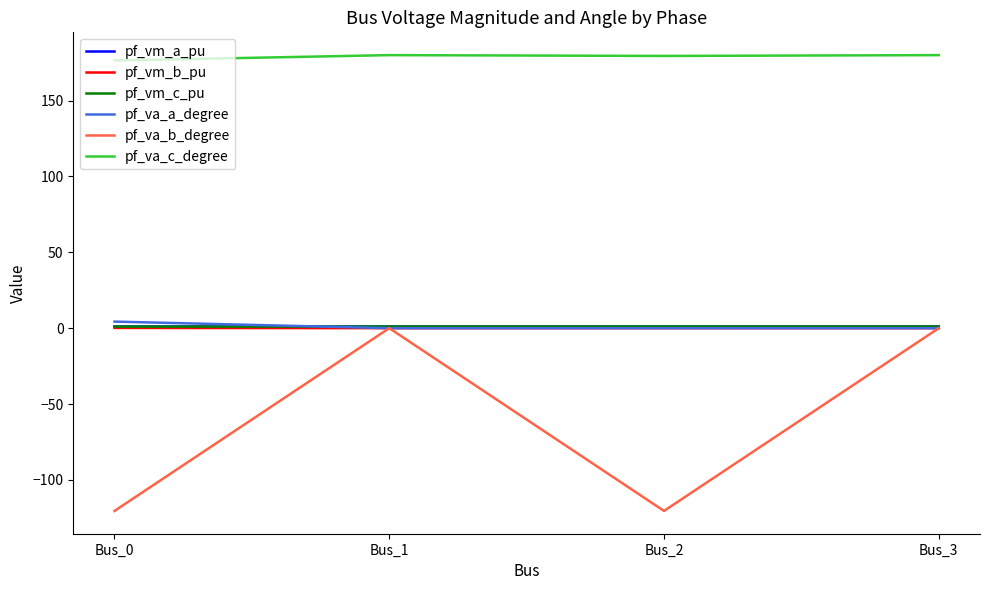

True or false: pf_vm_a_pu and pf_va_c_degree cross at least once.

False